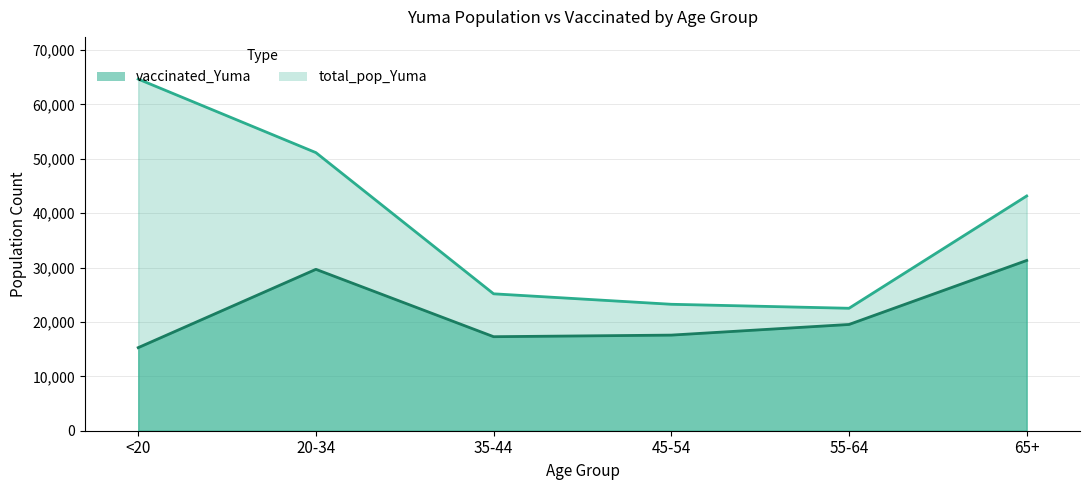

True or false: total_pop_Yuma has a value of 35023 at 45-54.

False